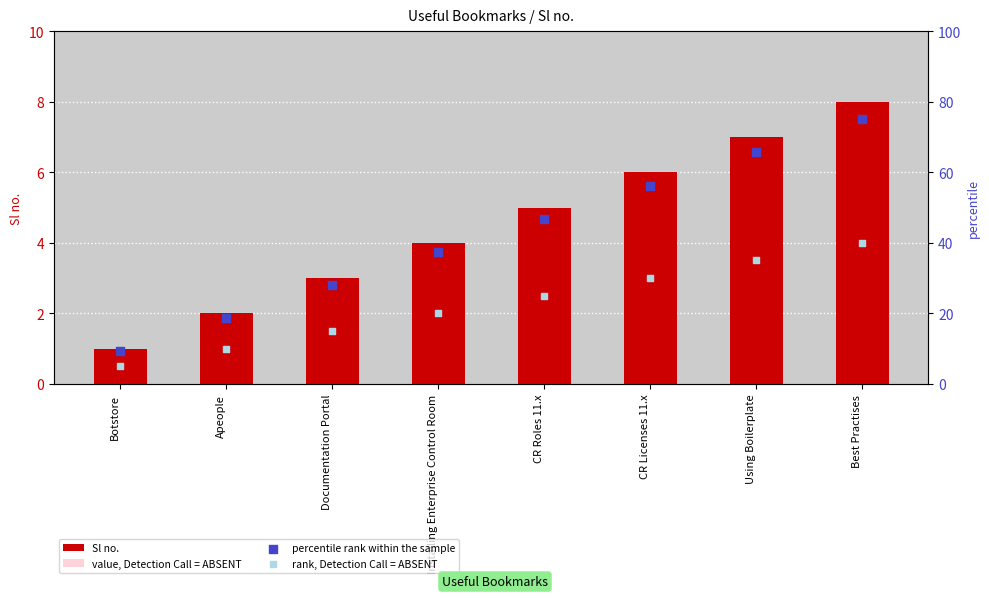

Which series reaches the maximum Y coordinate?

percentile rank within the sample